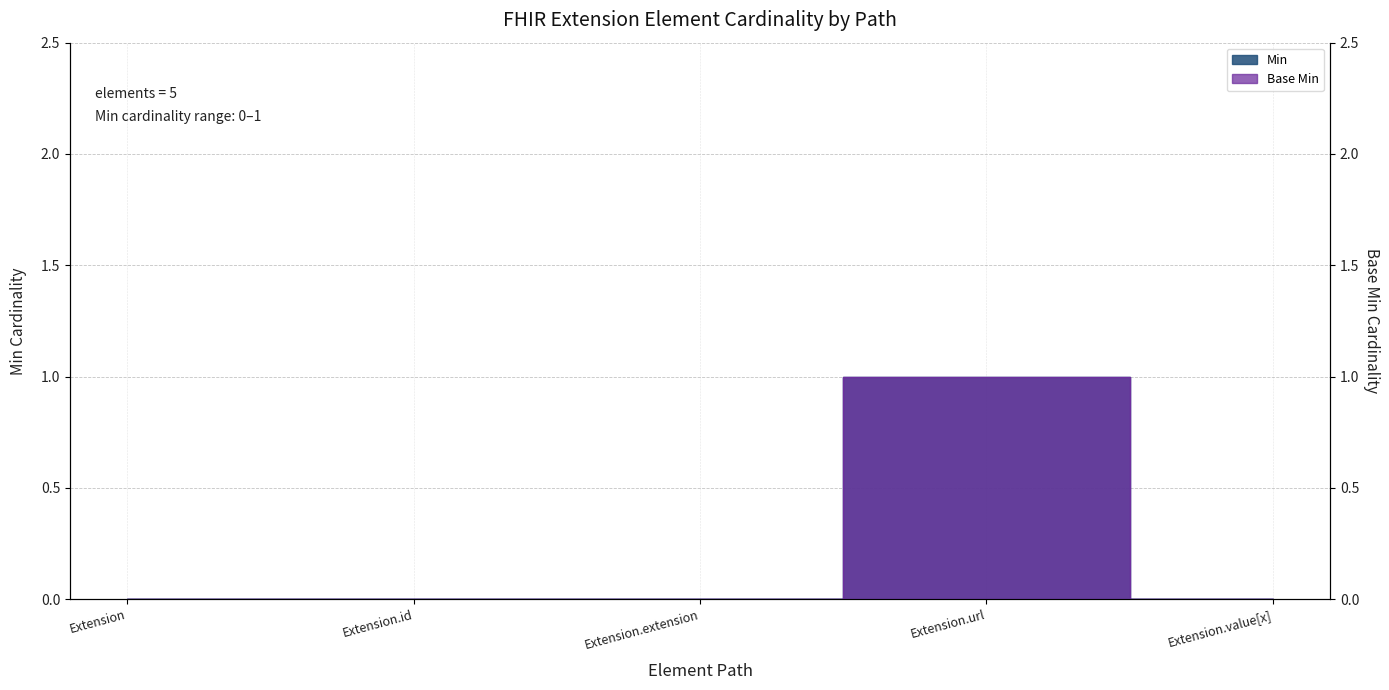

At which category does the chart reach its minimum across all series?

Extension